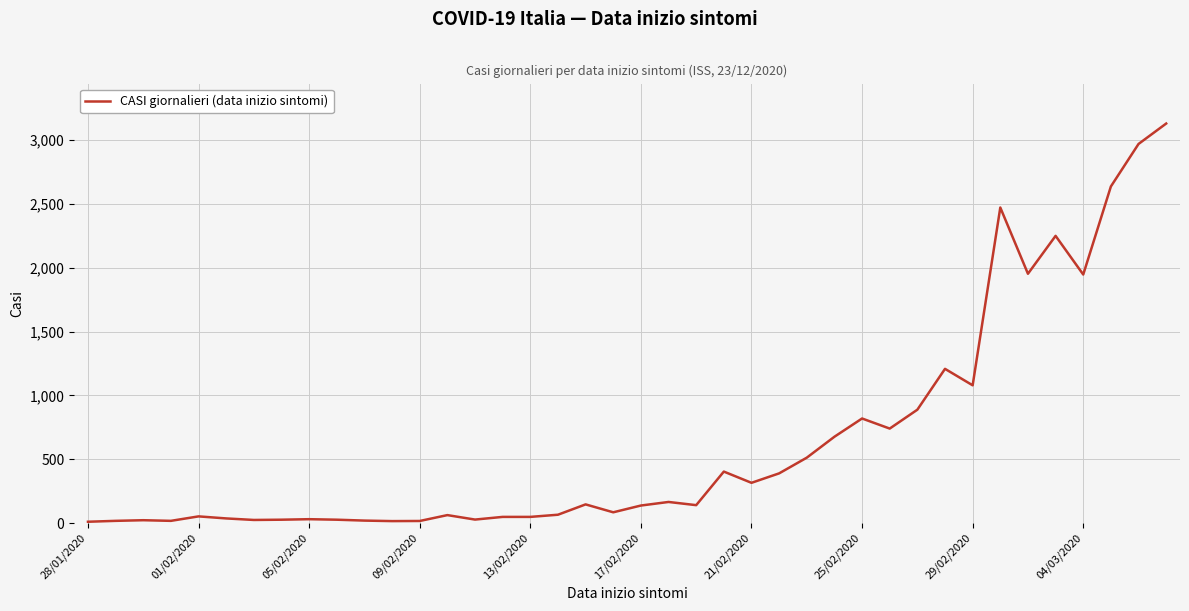

What is the greatest value displayed?

3130